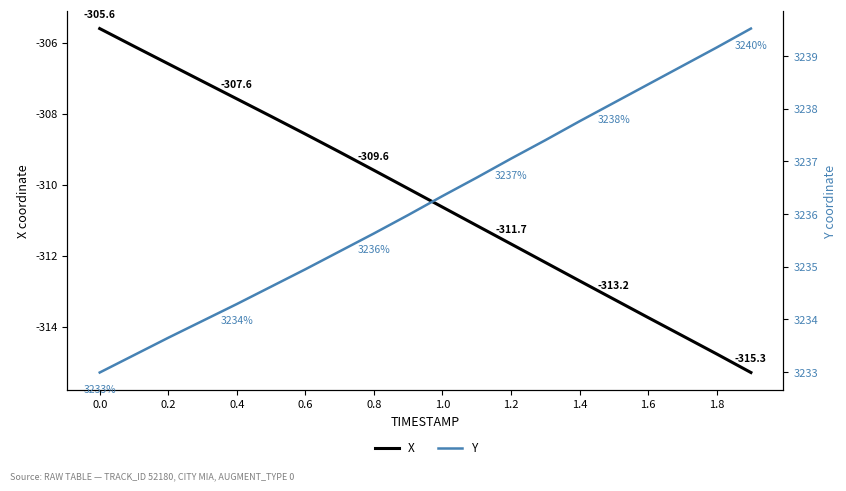

Reading left to right, what are all the values shown in this chart?

X: -305.6	-306.1	-306.6	-307.1	-307.6	-308.1	-308.6	-309.1	-309.6	-310.1	-310.6	-311.1	-311.7	-312.2	-312.7	-313.2	-313.7	-314.2	-314.8	-315.3
Y: 3233.0	3233.3	3233.7	3234.0	3234.3	3234.6	3234.9	3235.3	3235.6	3236.0	3236.3	3236.7	3237.1	3237.4	3237.8	3238.1	3238.5	3238.8	3239.2	3239.5